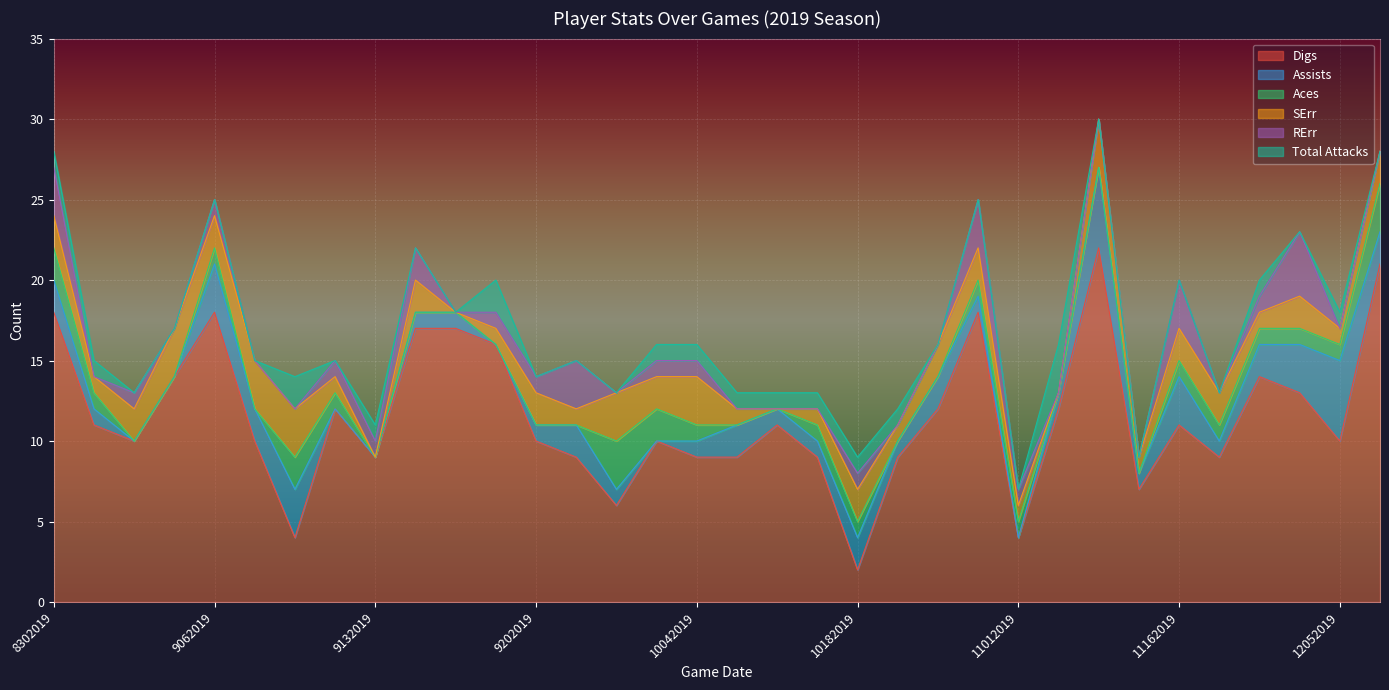

What is the total value across all series at 9142019?

22